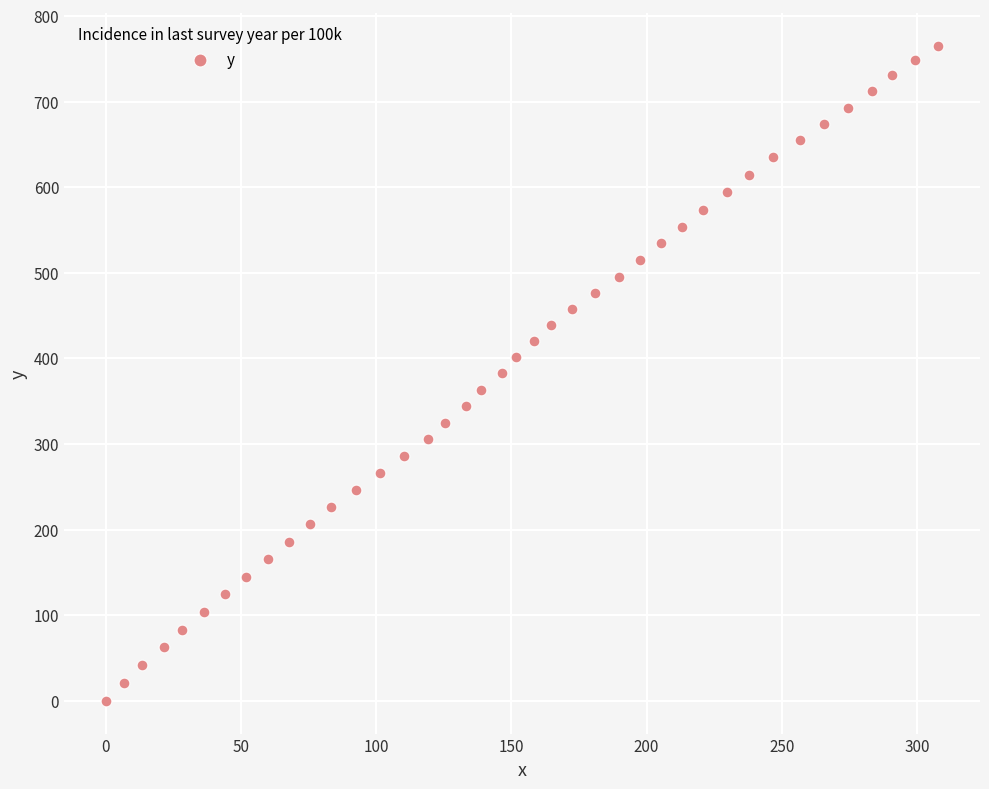

What is the range of Y values (max minus min)?

765.2